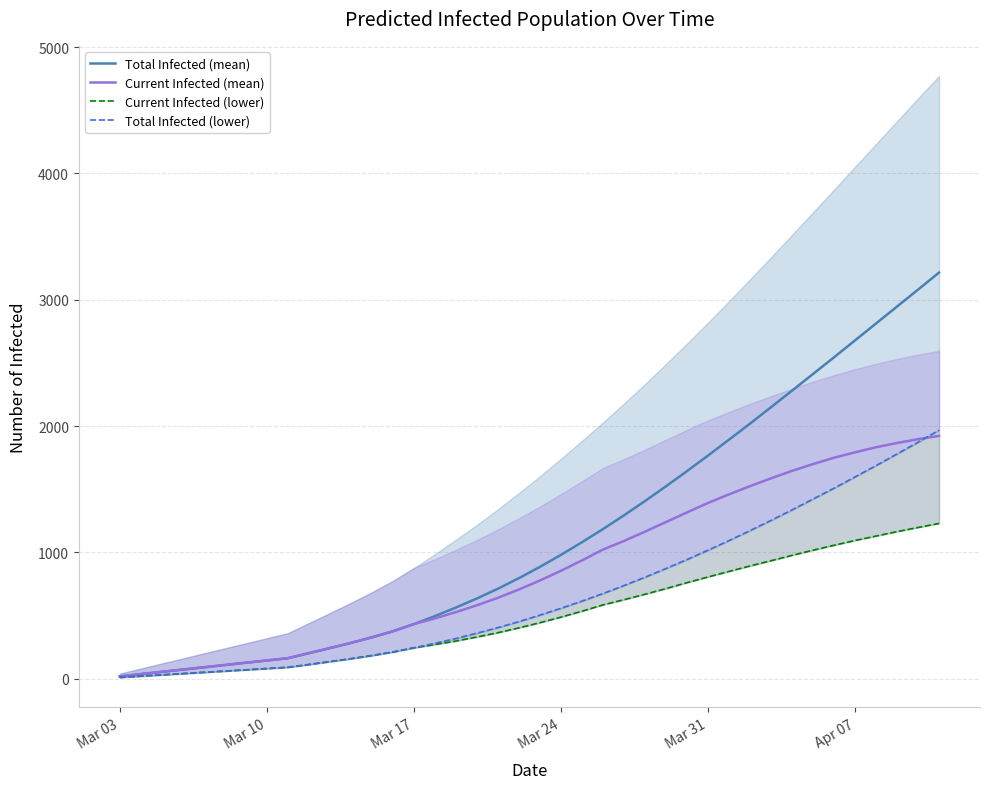

Does the chart have visible grid lines?

Yes